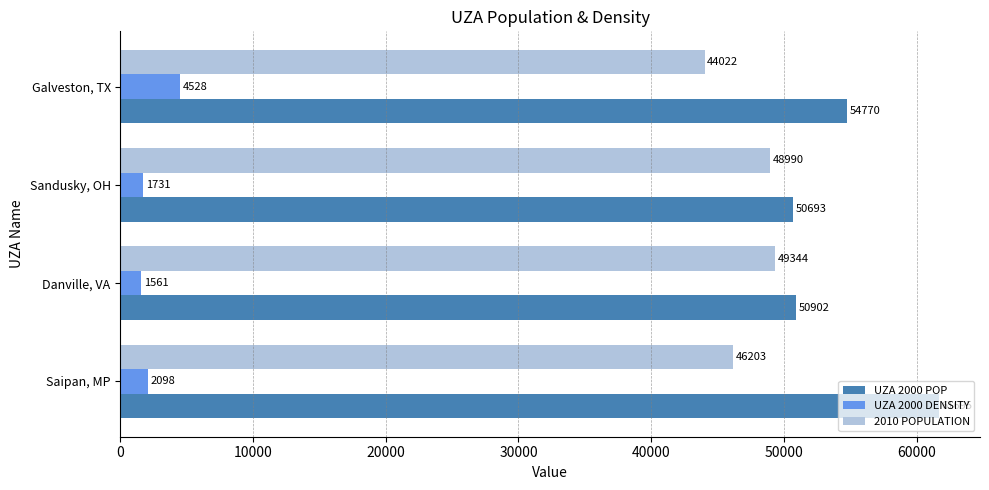

What is the spread (max minus min) of values at Saipan, MP?

59597